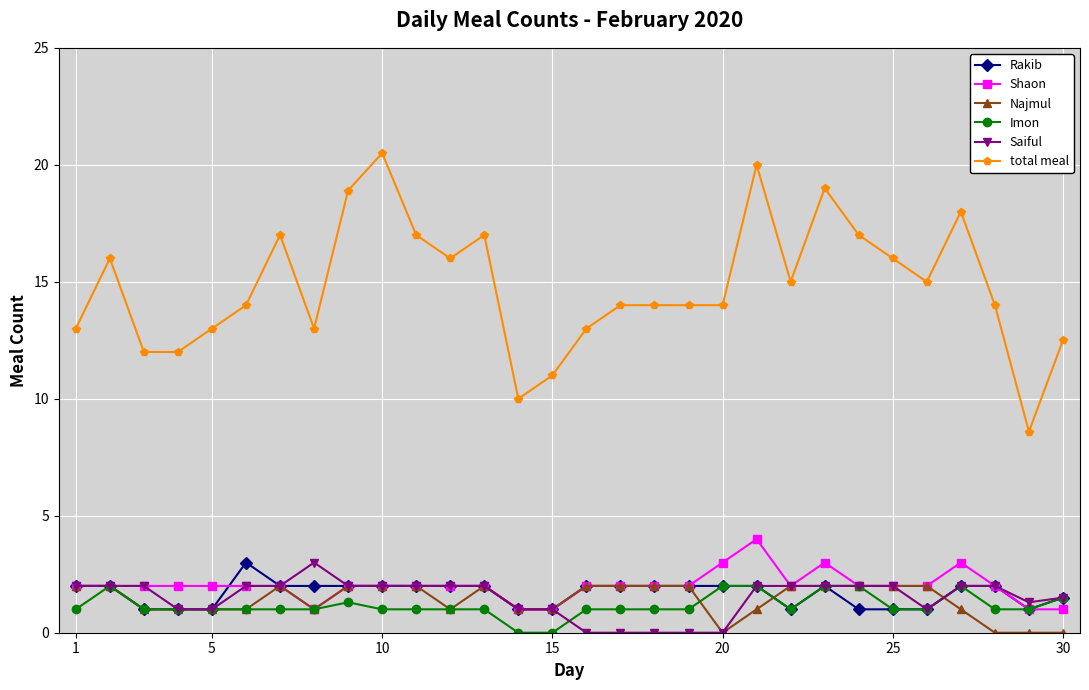

What is the average value of the Imon series?

1.2